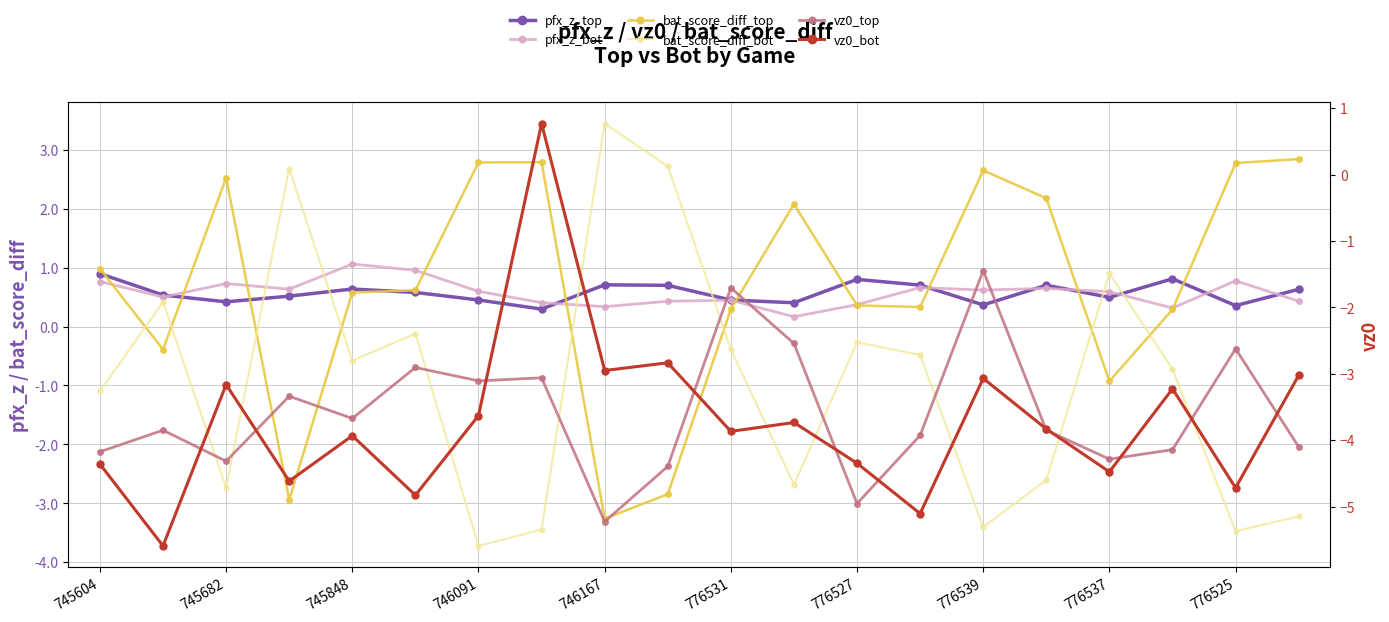

What is the value of the pfx_z_bot point at the 9th from the left?

0.3